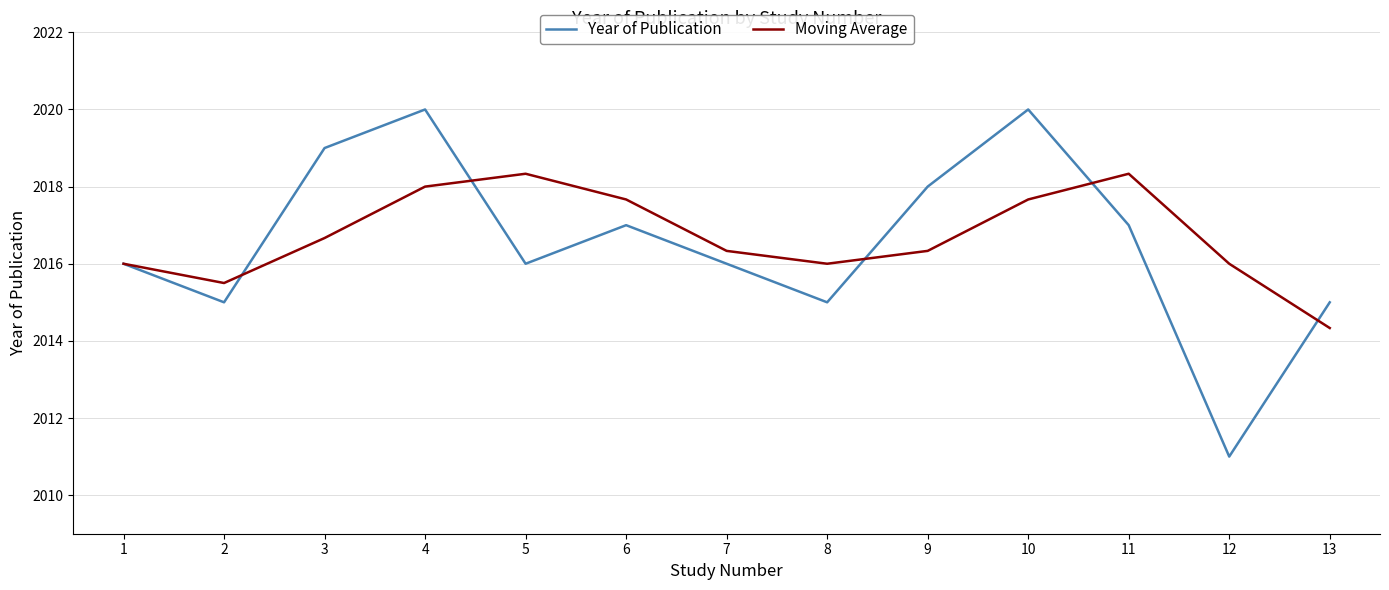

Which series changed the most between 8 and 9?

Year of Publication